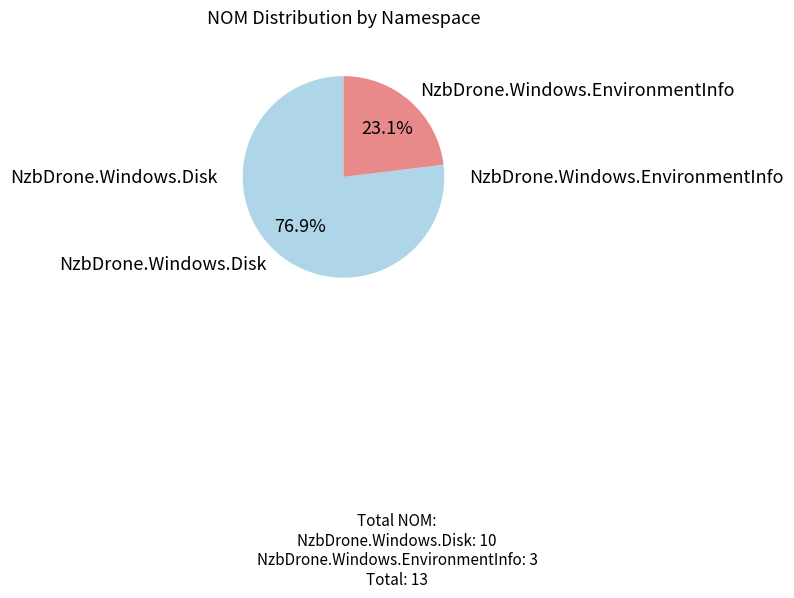

Is there any slice that represents more than half of the pie?

Yes